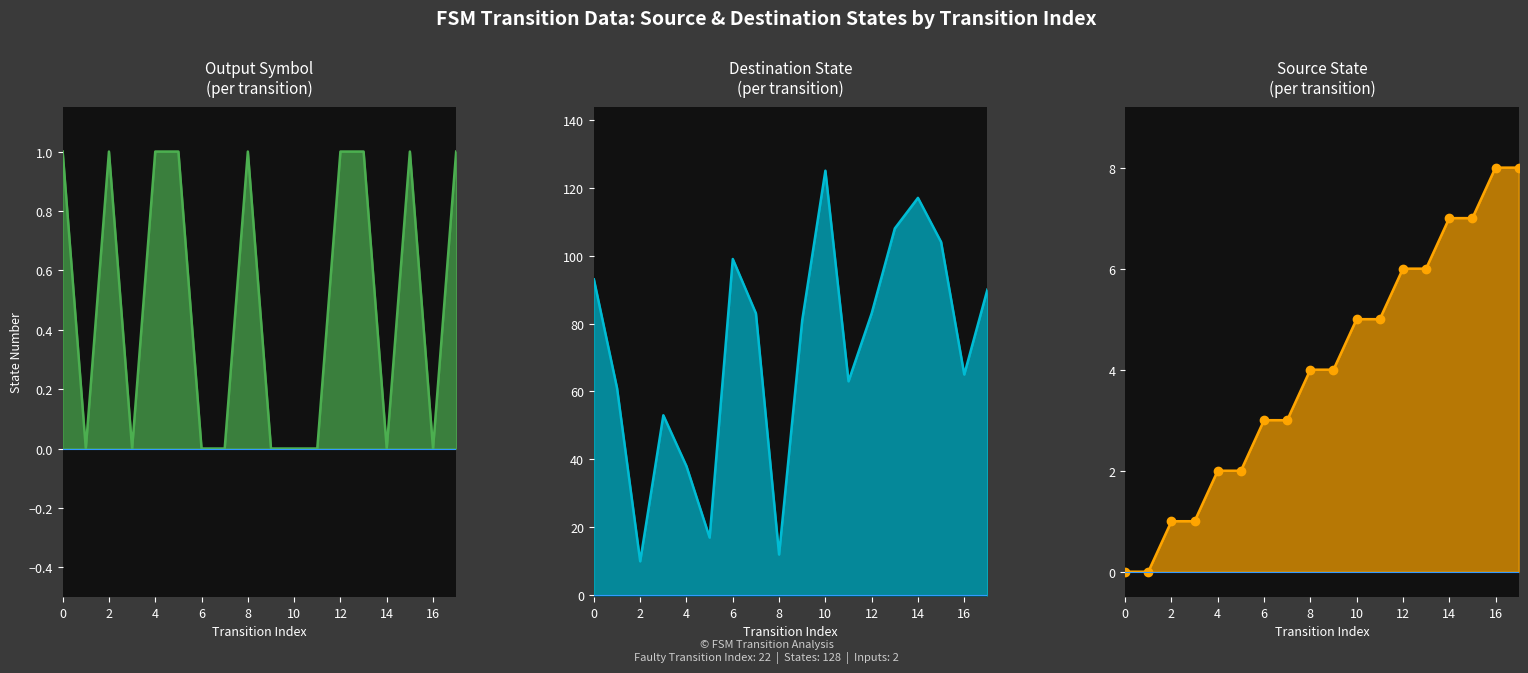

What is the sum of all source_state_line values?

72